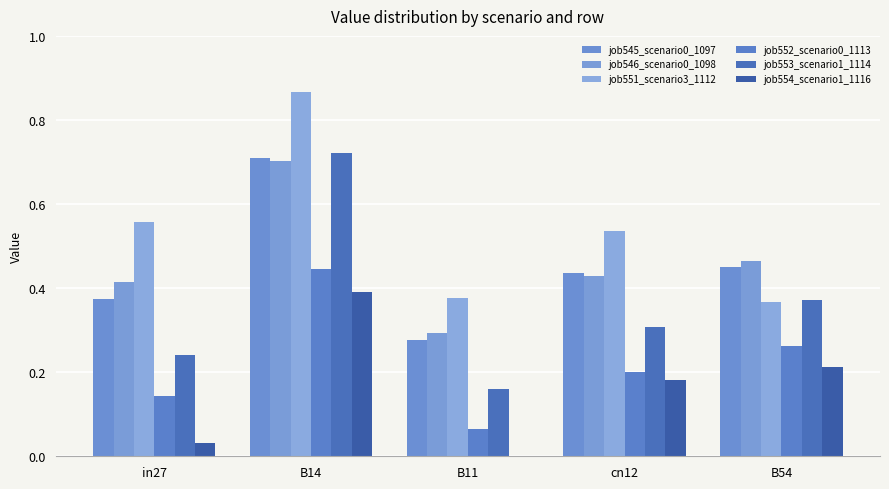

How many distinct data groups are displayed?

6